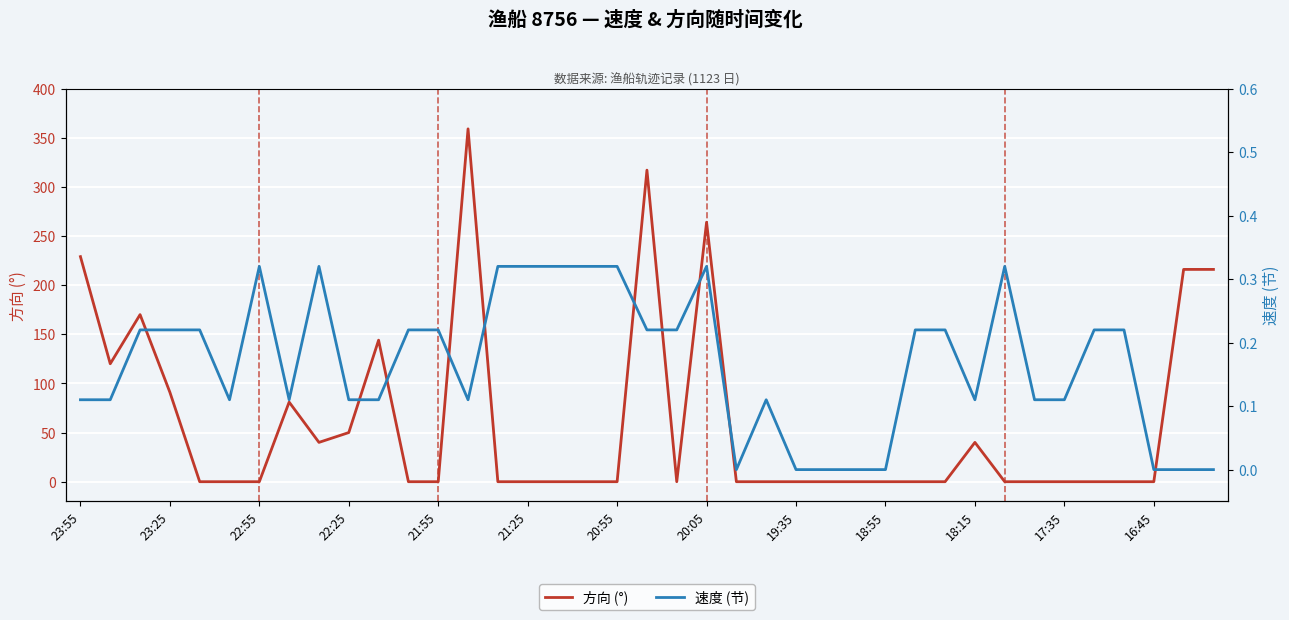

The 方向 (°) series shows 72.0 at 22:25. True or false?

False